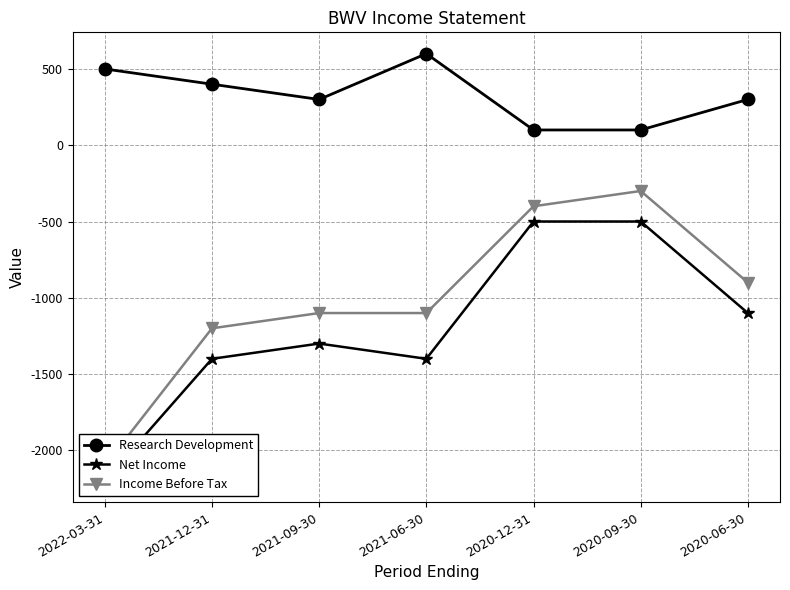

True or false: Net Income and Income Before Tax cross at least once.

False